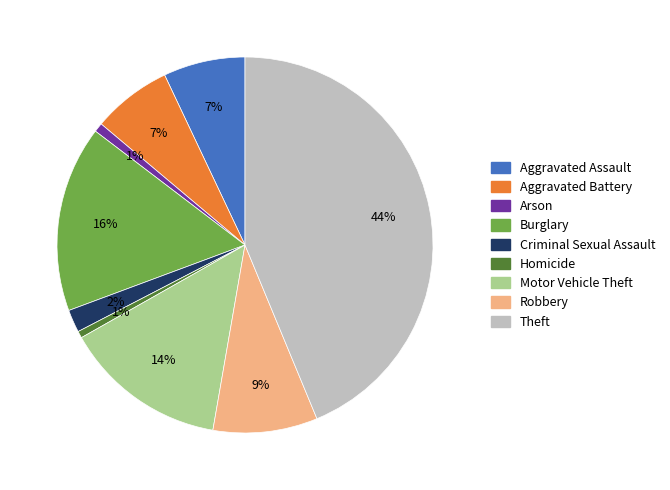

What percentage is the Aggravated Battery slice, to the nearest percent?

7%